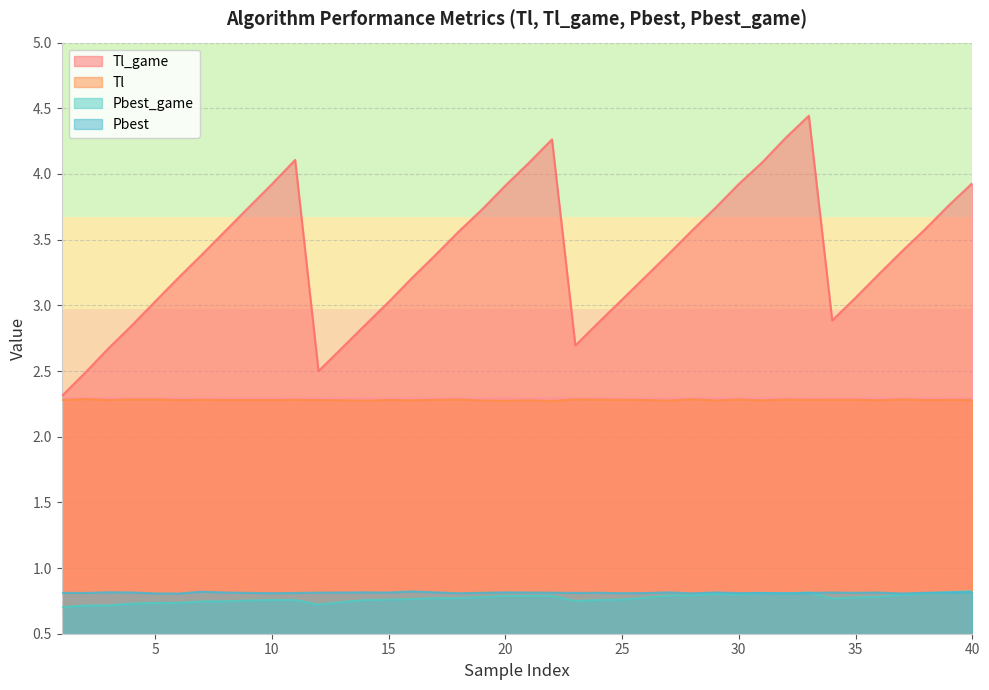

Is it true that Pbest_game equals 1.1 at 5?

False